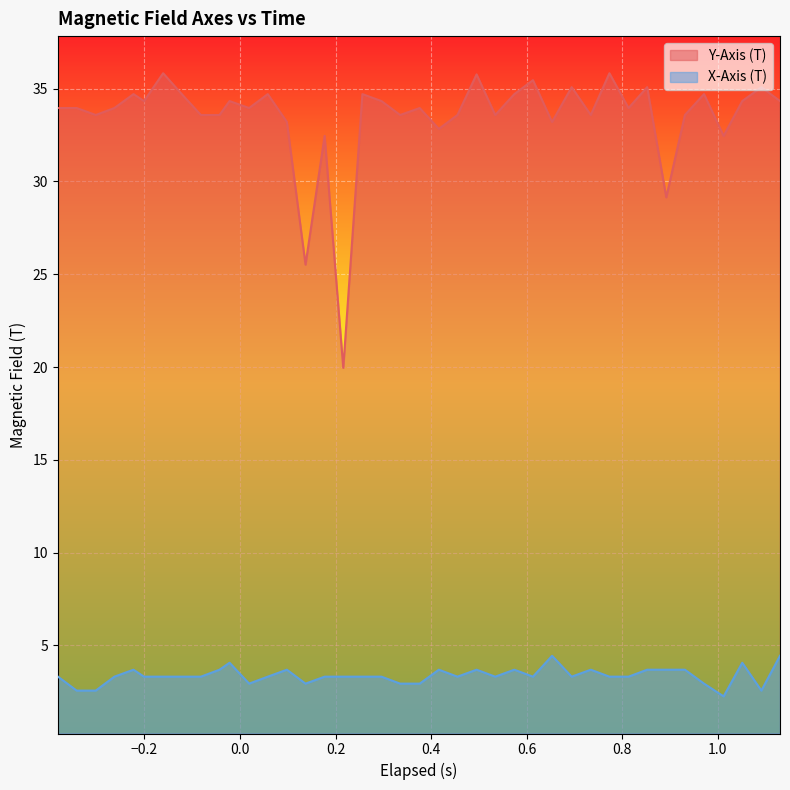

Which series has the largest total across all categories?

Y-Axis (T)